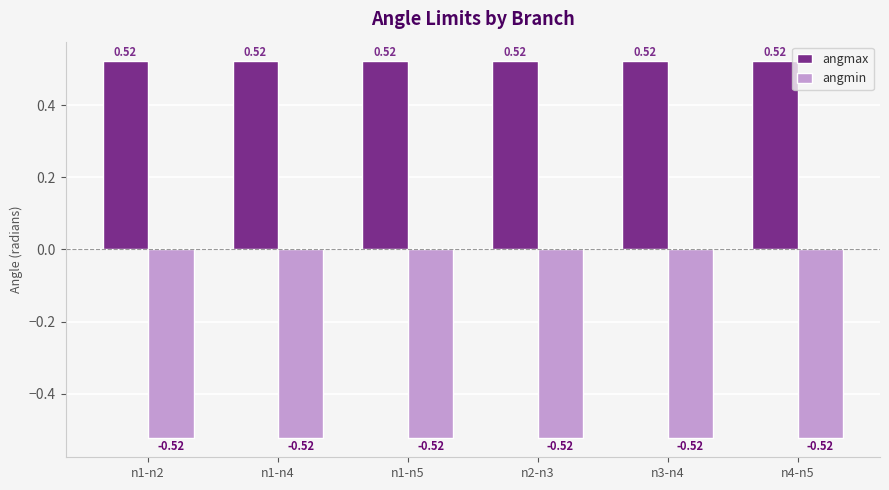

Are the bars horizontal?

No